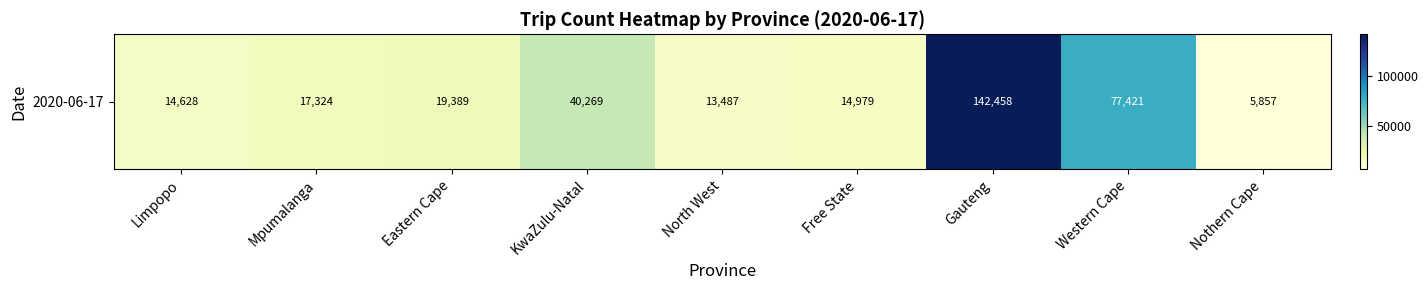

Rank the categories by value from lowest to highest.

Nothern Cape, North West, Limpopo, Free State, Mpumalanga, Eastern Cape, KwaZulu-Natal, Western Cape, Gauteng